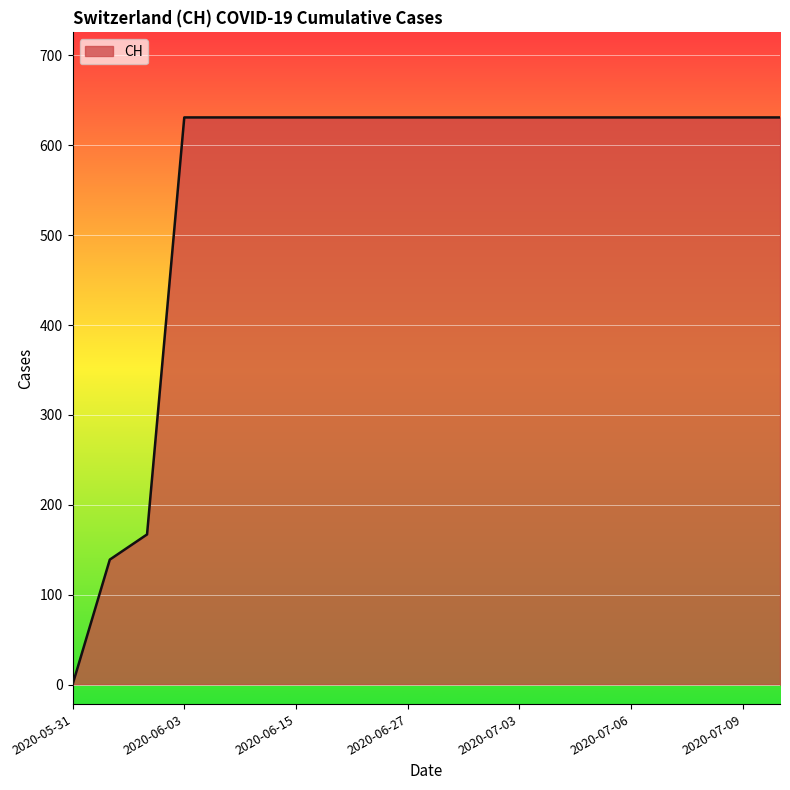

How many values are above zero?

19